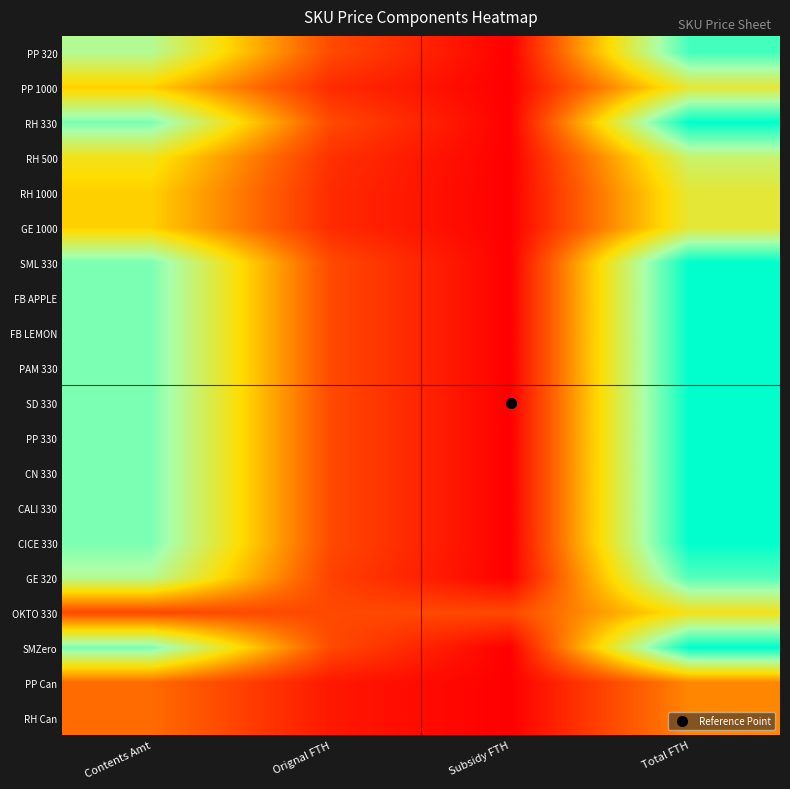

How many categories are shown in the chart?

4